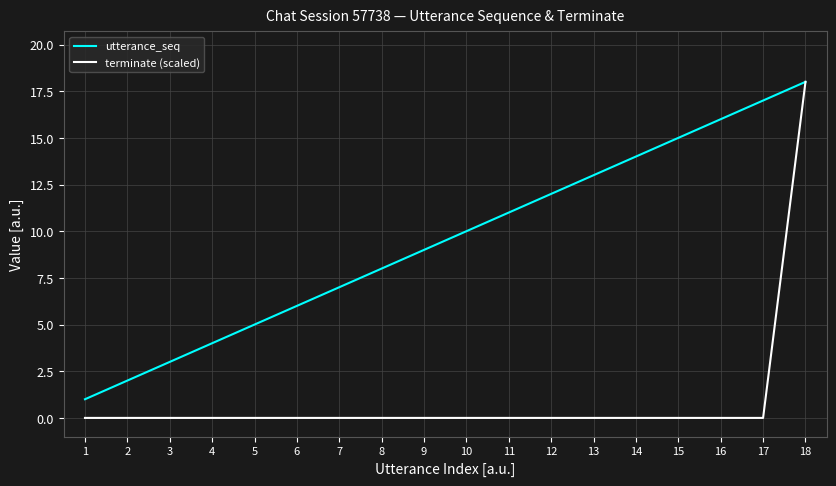

Does the chart have visible grid lines?

Yes